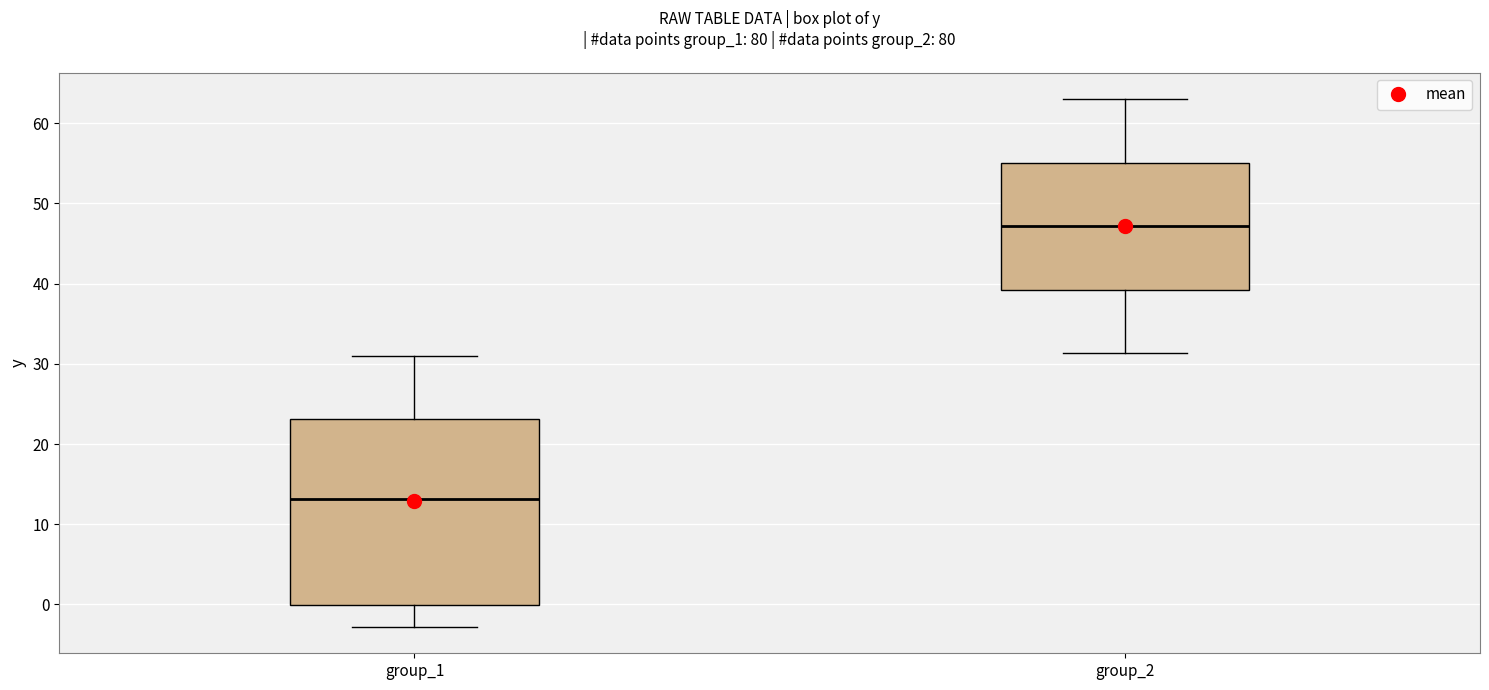

Reading left to right, read every box against the y-axis: the position of its median line, the range the box covers, and the ends of its whiskers. The values are not printed on the chart, so give them approximately, as read against the axis.

group_1: median 13, box 0 to 23, whiskers -3 to 31
group_2: median 47, box 39 to 55, whiskers 31 to 63